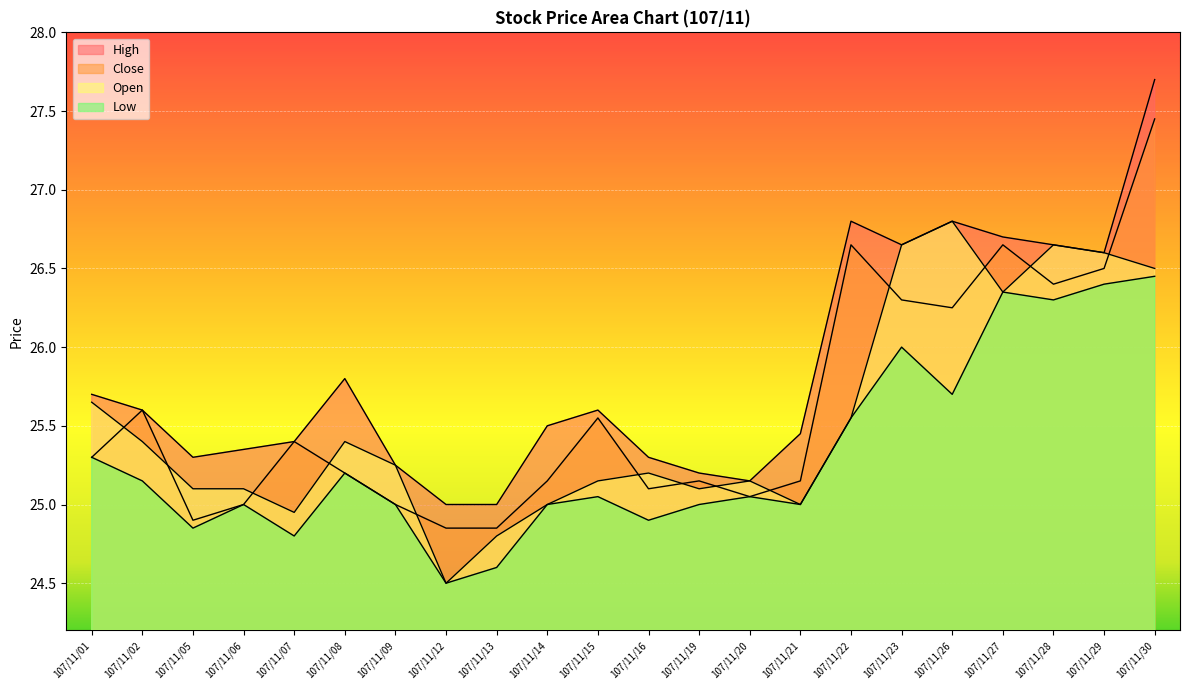

Rank the series at 107/11/16 from lowest to highest value.

Low, Close, Open, High